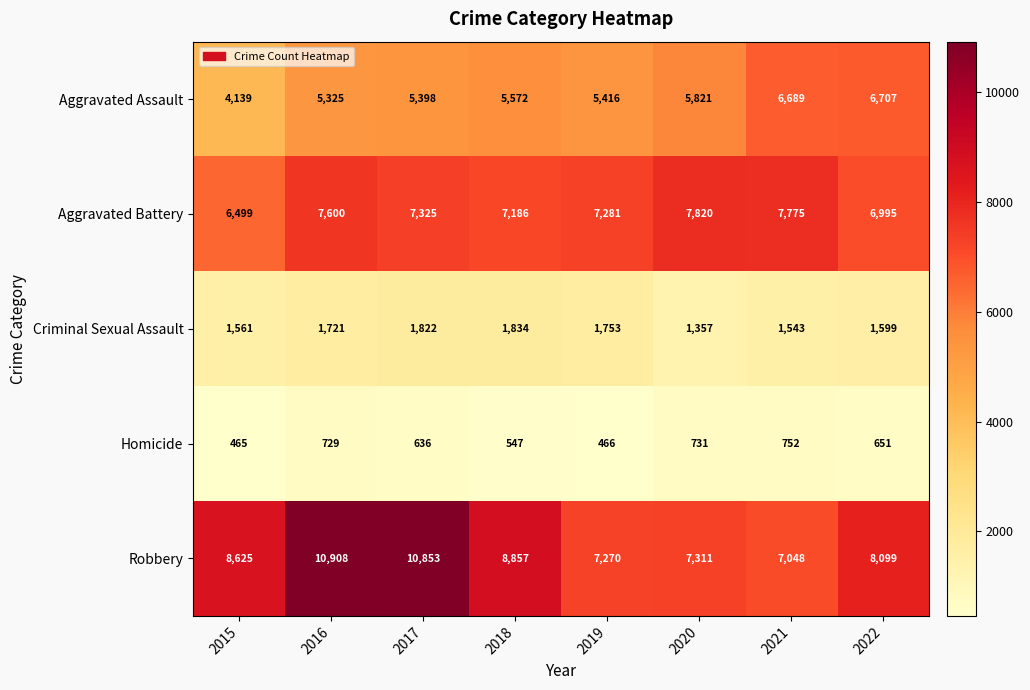

What is the sum of the Criminal Sexual Assault values at 2017 and 2022?

3421